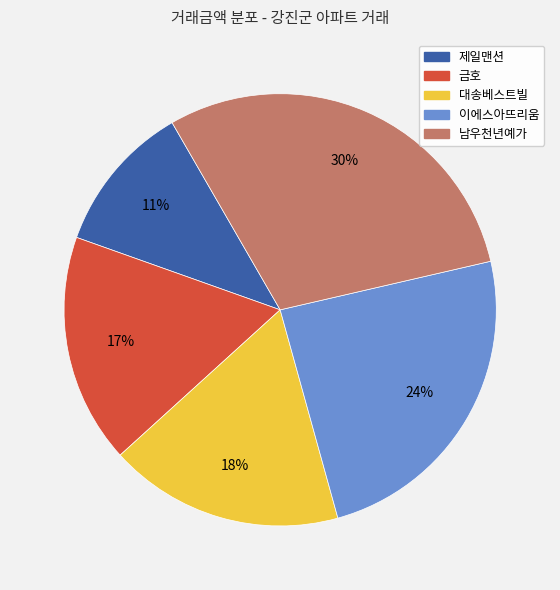

To the nearest percent, what is the average slice percentage?

20%